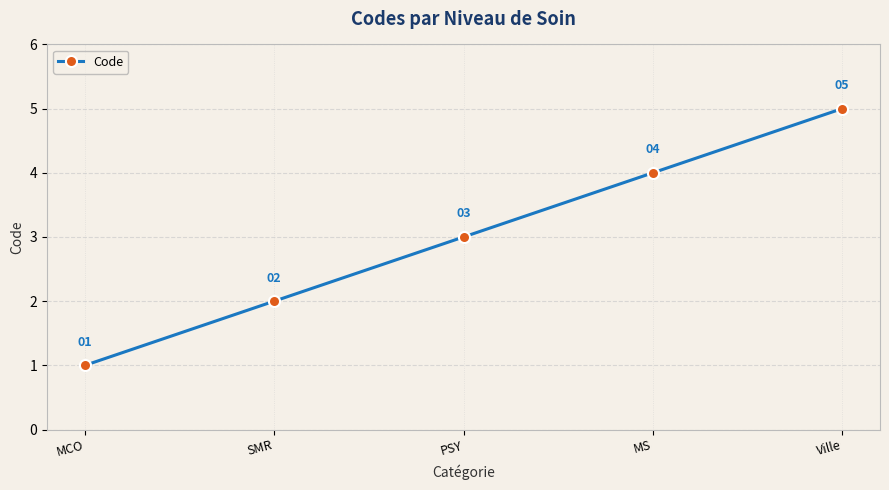

Which label corresponds to the largest value in the chart?

Ville